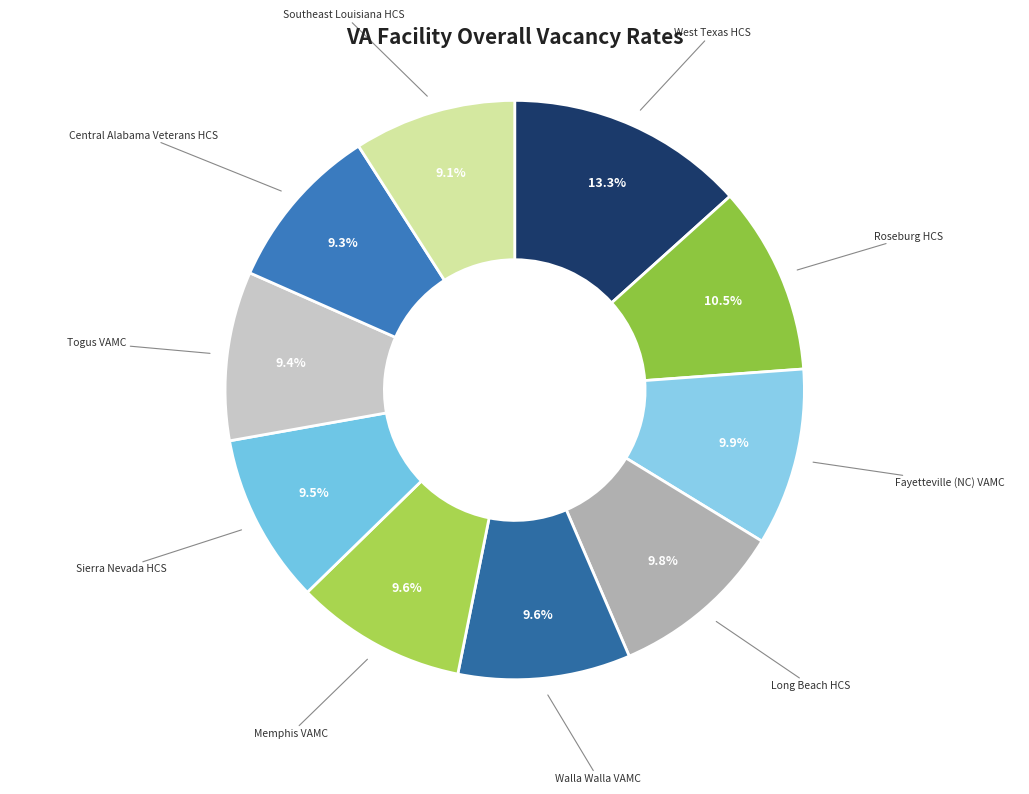

Does any single category account for the majority?

No